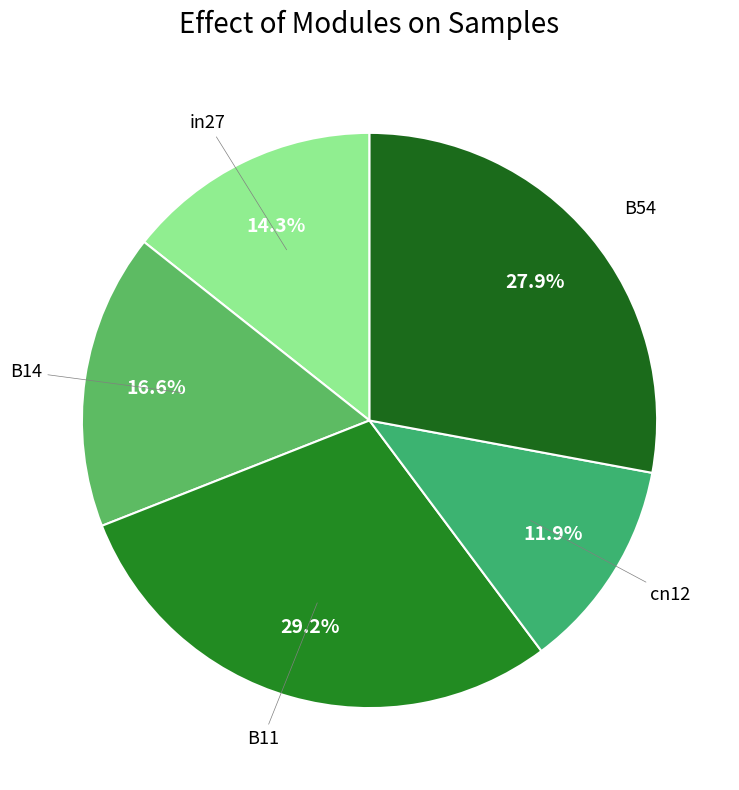

Rank the categories by value from highest to lowest.

B11, B54, B14, in27, cn12